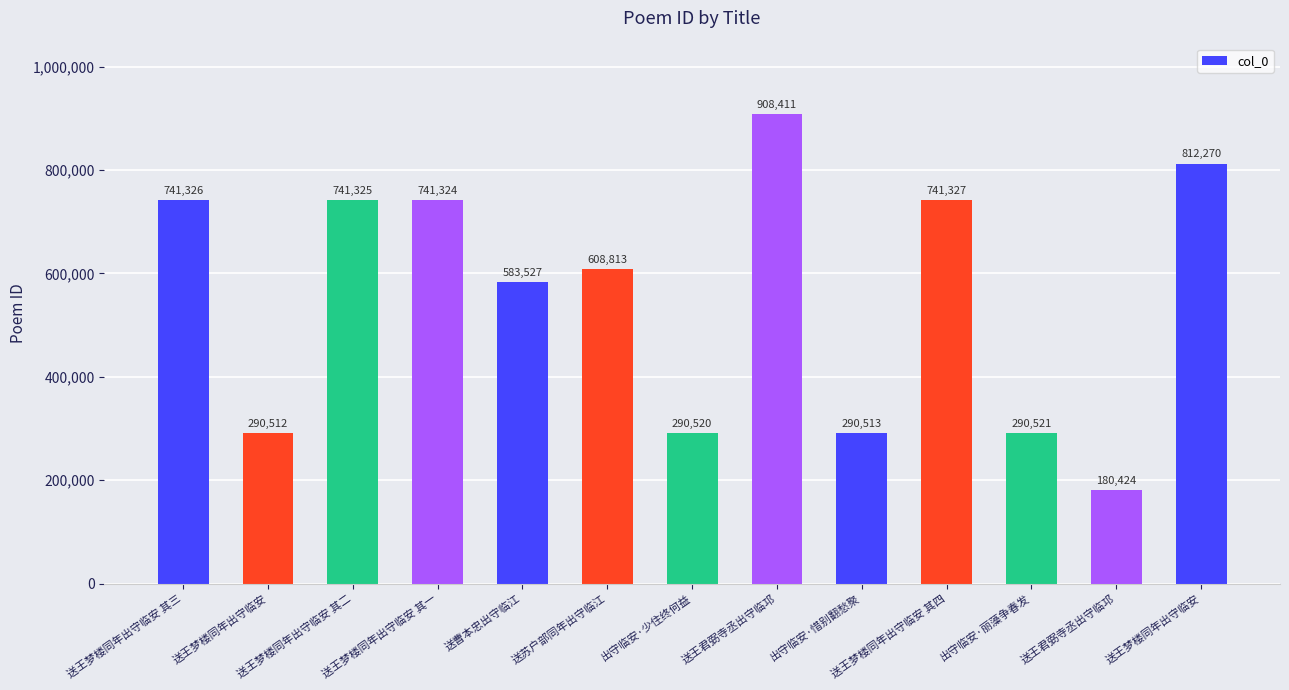

How many bars are there in total?

13